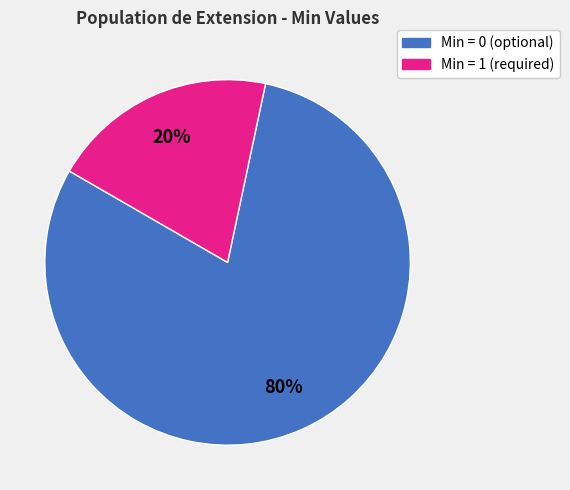

How many slices are in this pie chart?

2